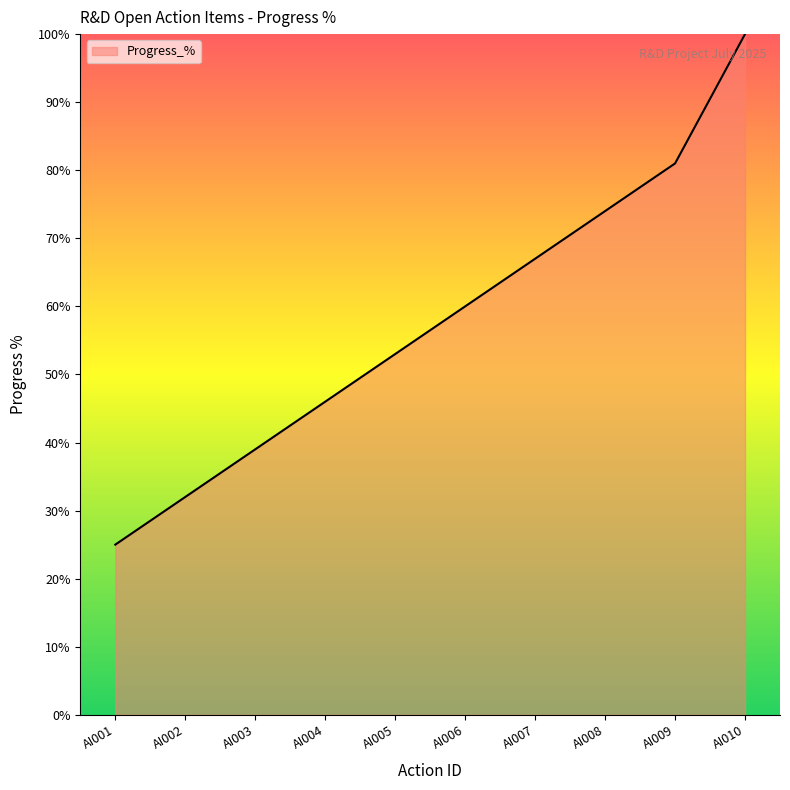

True or false: there are more than 0 points higher than both neighbors.

False